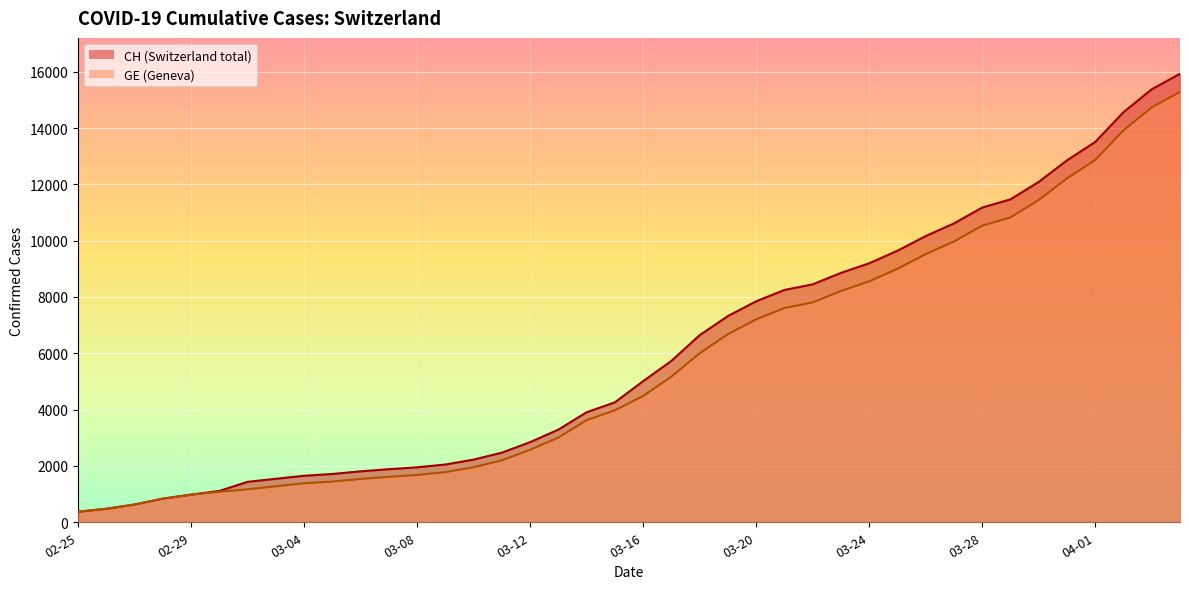

True or false: CH and GE cross at least once.

False